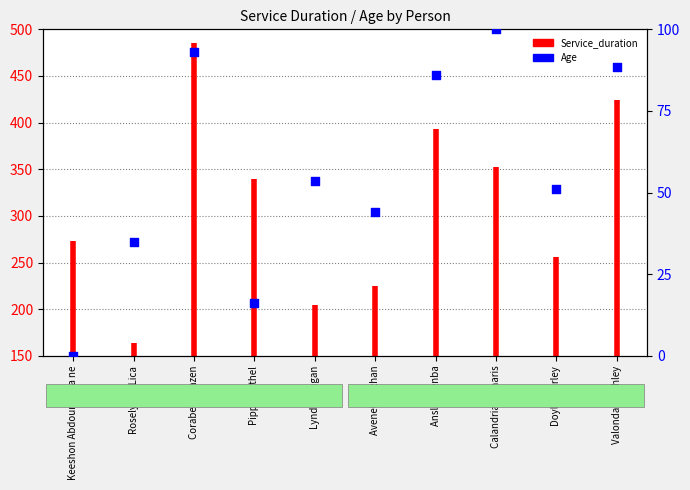

Which has a higher value, Avenell Dazhan or Pippa Birthel?

Avenell Dazhan